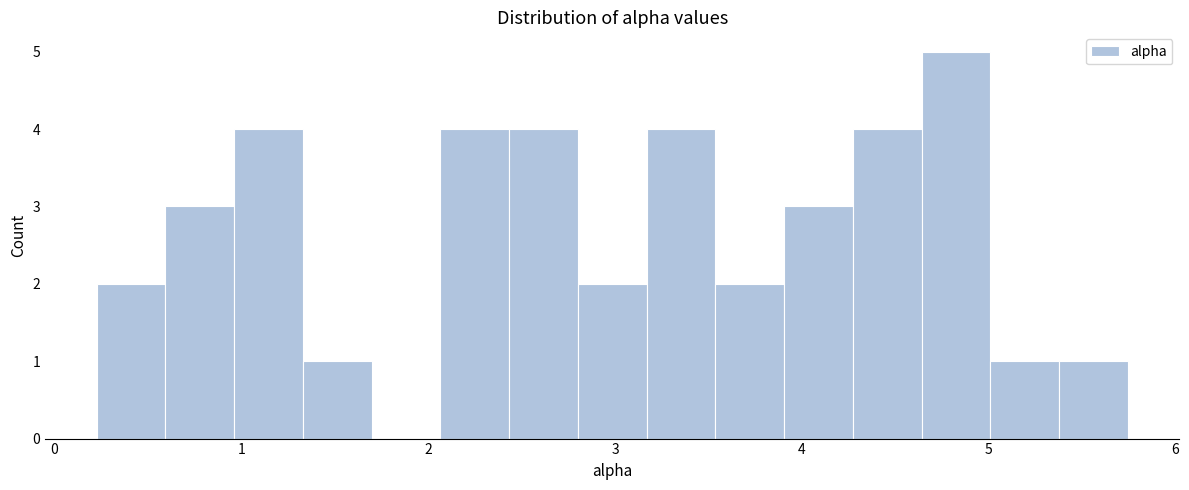

Read against the x-axis, roughly where is the centre of the tallest bar?

4.8